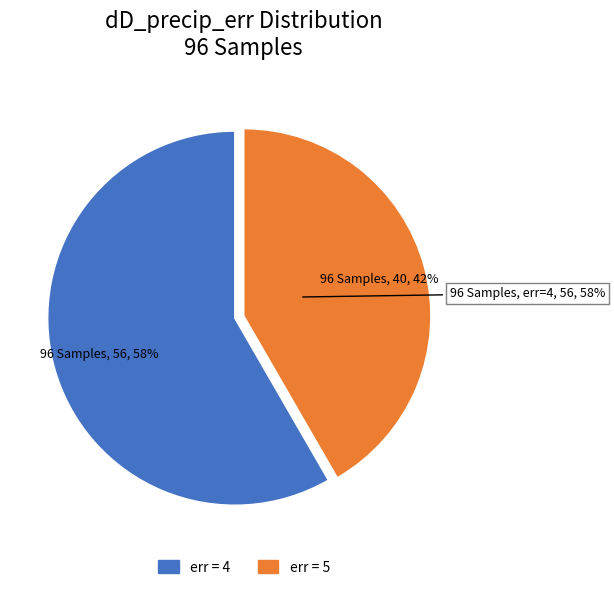

What is the majority slice?

dD_precip_err=4